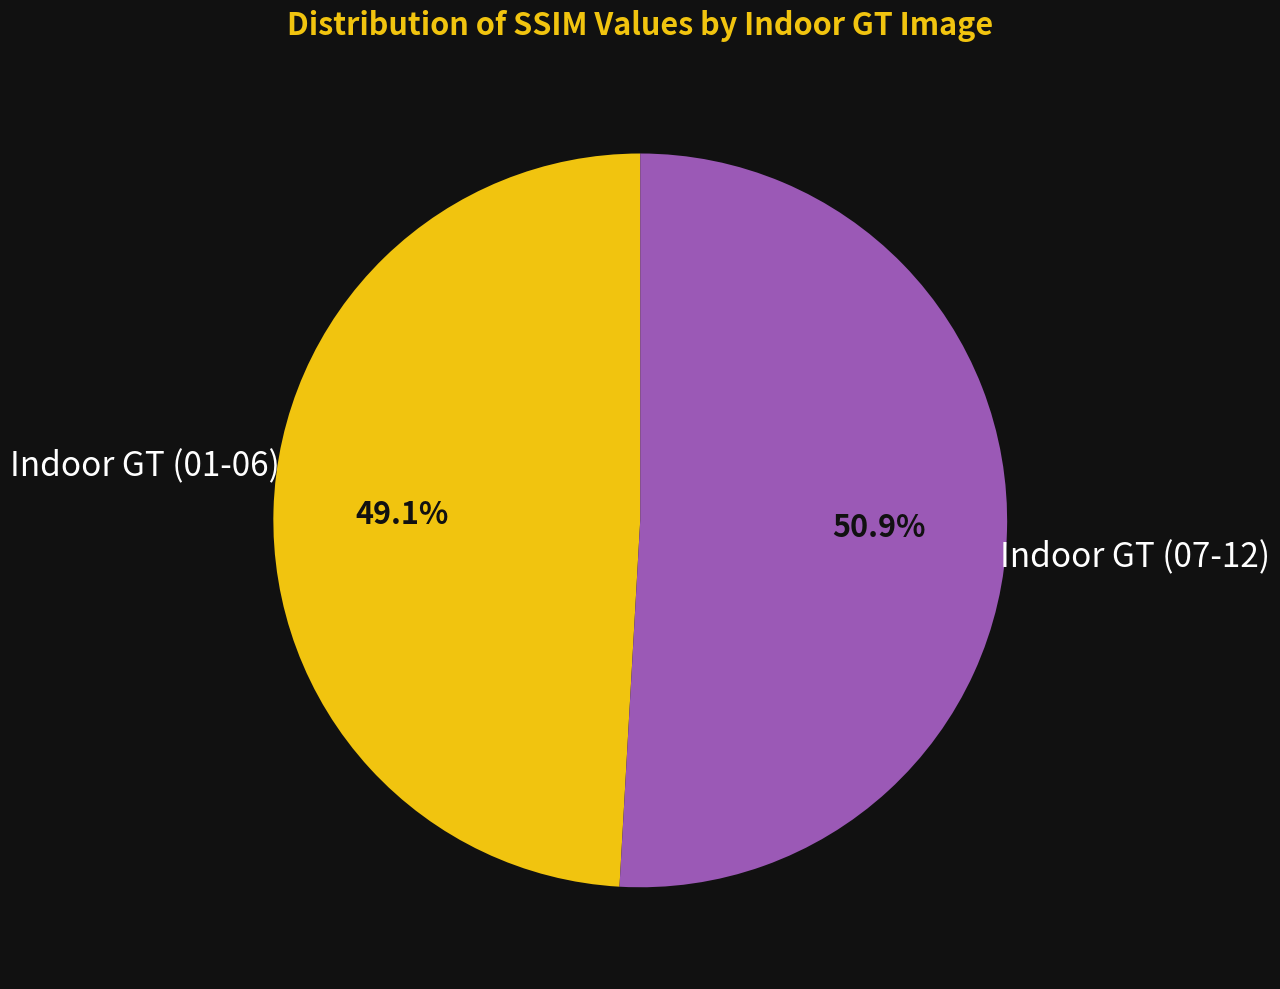

Between Indoor GT (07-12) and Indoor GT (01-06), which is larger?

Indoor GT (07-12)